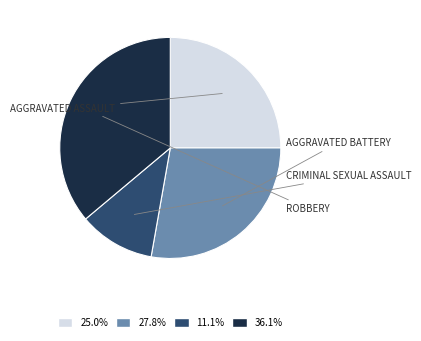

Is there any slice that represents more than half of the pie?

No